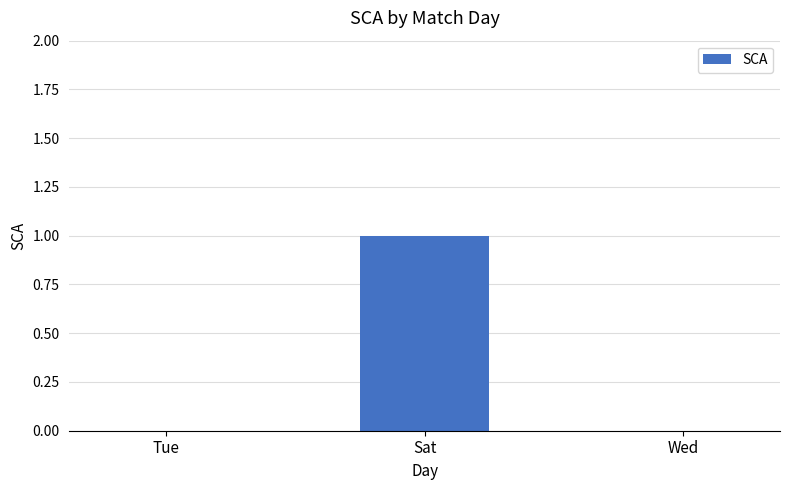

Reading right to left, extract all data points from this chart.

Wed=0	Sat=1	Tue=0